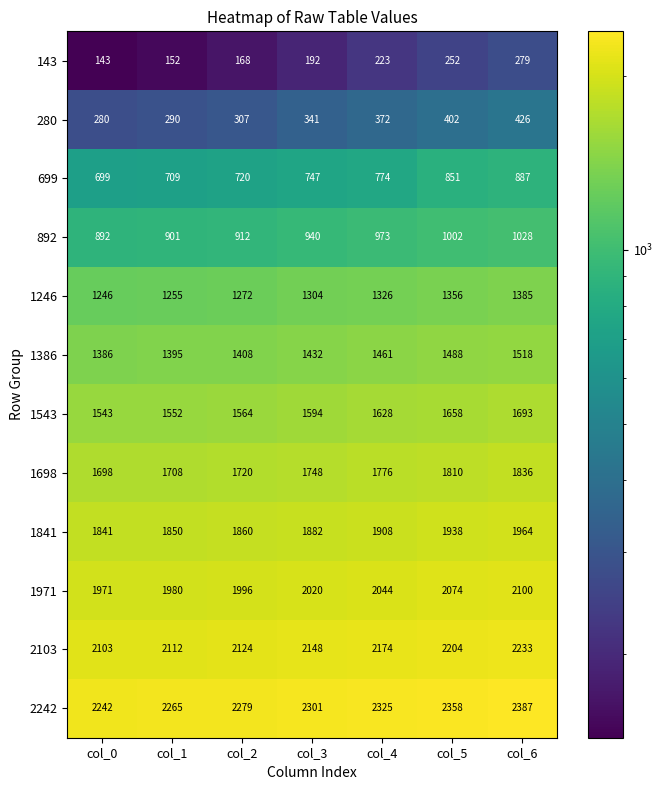

Between col_2 and col_4, which series saw the biggest shift?

280